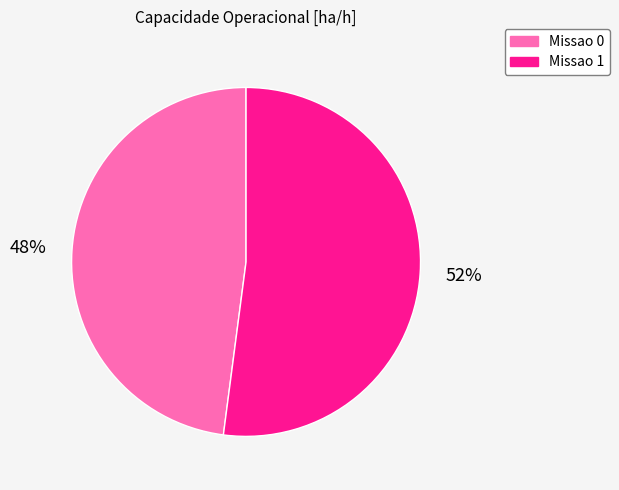

How many segments does this pie chart have?

2